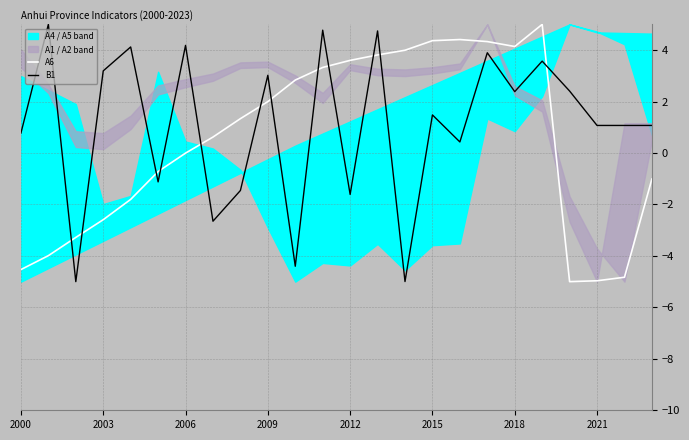

The B1 series shows 0.8 at 2000. True or false?

True